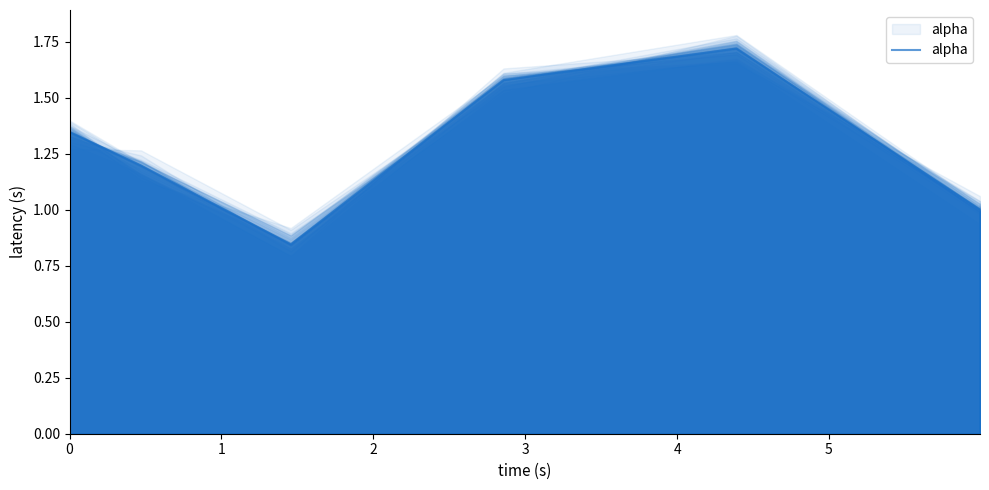

True or false: the data shows 2.0 at 1.

False